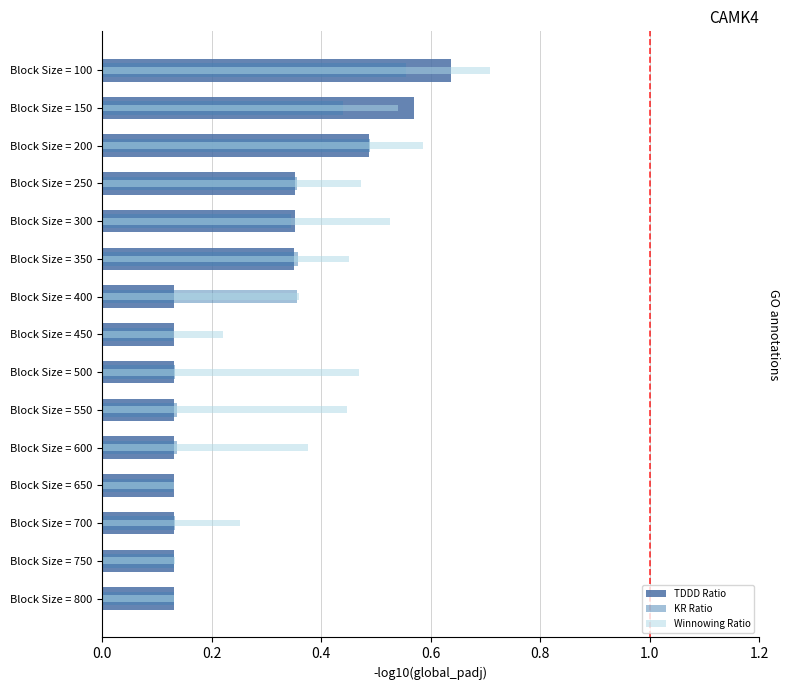

Reading left to right, transcribe all the data shown in this chart.

TDDD Ratio: 0.6	0.6	0.5	0.4	0.4	0.4	0.1	0.1	0.1	0.1	0.1	0.1	0.1	0.1	0.1
KR Ratio: 0.6	0.4	0.5	0.4	0.3	0.4	0.4	0.1	0.1	0.1	0.1	0.1	0.1	0.1	0.1
Winnowing Ratio: 0.7	0.5	0.6	0.5	0.5	0.5	0.4	0.2	0.5	0.4	0.4	0.1	0.3	0.1	0.1